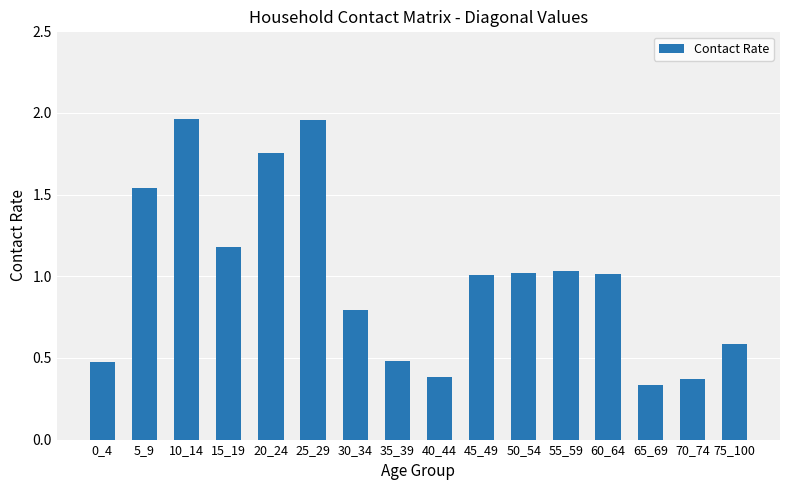

What is the difference between the values at 20_24 and 65_69?

1.4